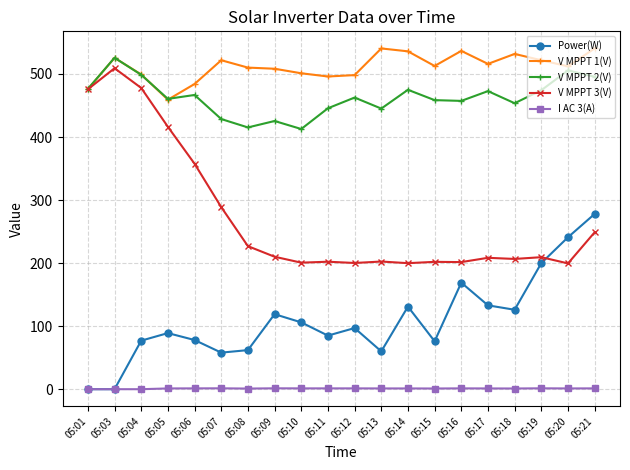

True or false: V MPPT 3(V) has a value of 206.6 at 05:18.

True